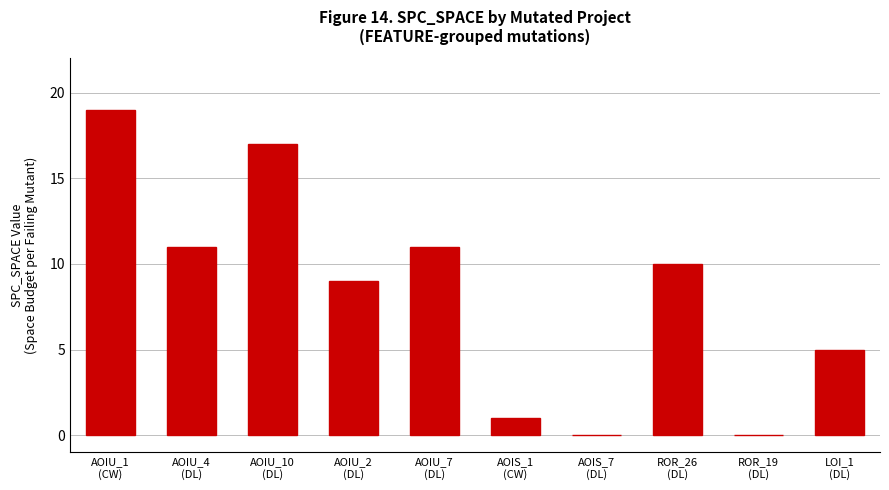

What is the difference between the values at AOIU_2
(DL) and AOIU_4
(DL)?

2